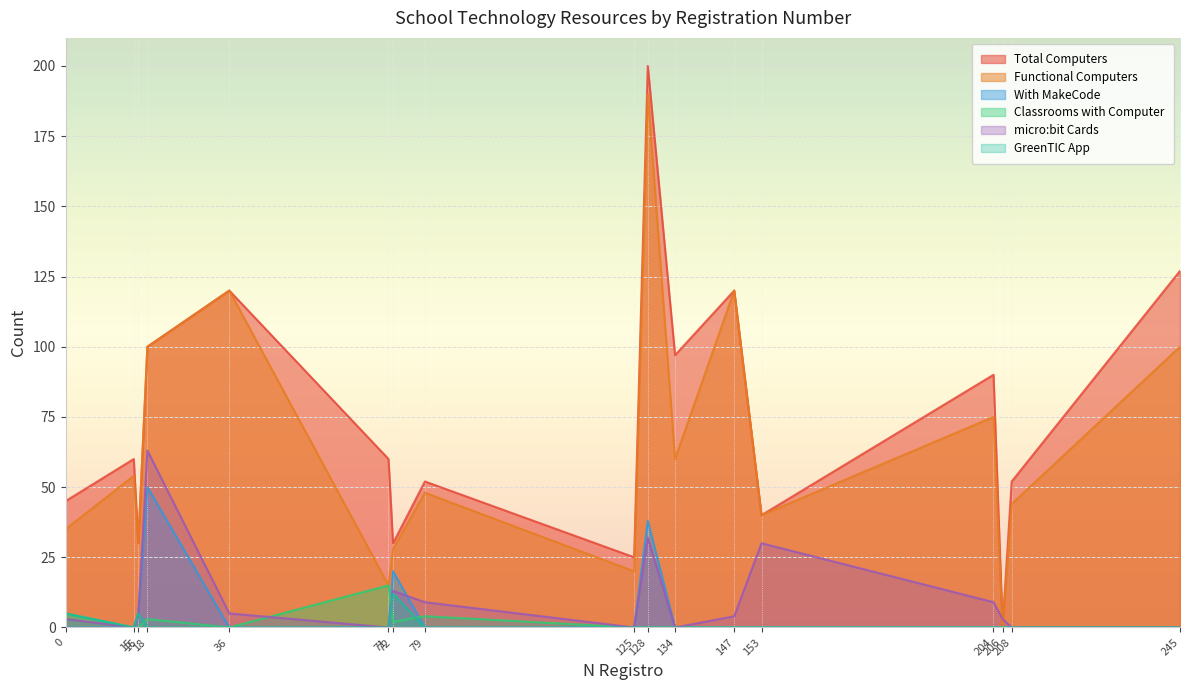

How many data points in With MakeCode are above 0?

4